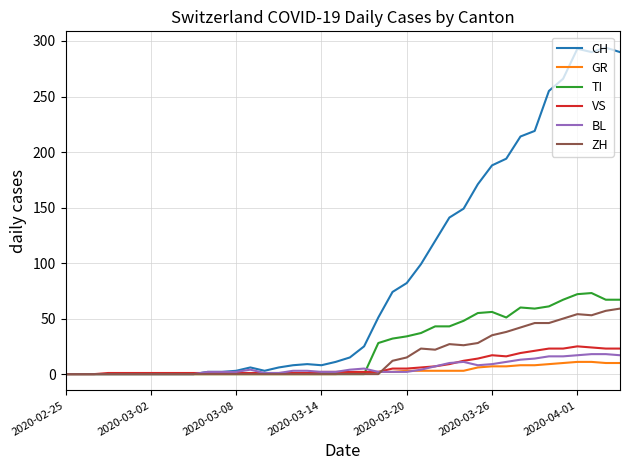

Which series has the widest spread of values?

CH